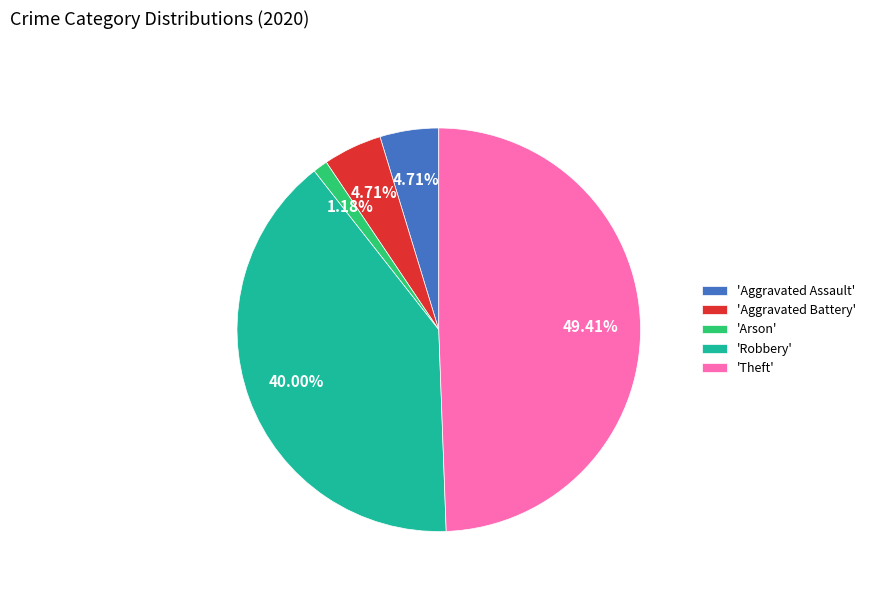

Does 'Aggravated Assault' represent more than half of the total?

No